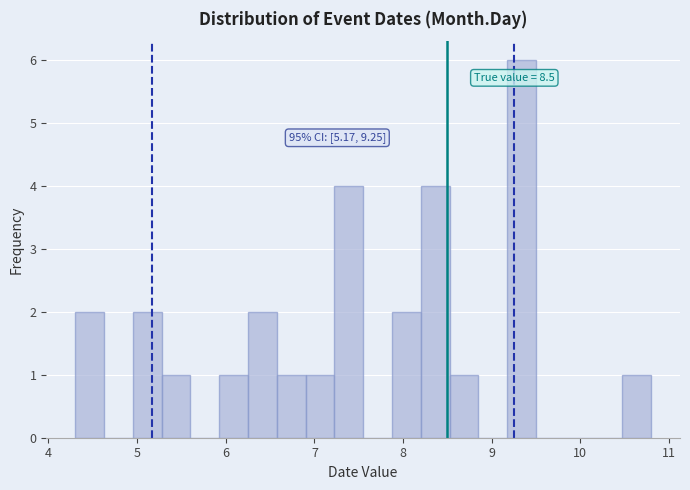

Read against the x-axis, roughly where is the centre of the tallest bar?

9.3